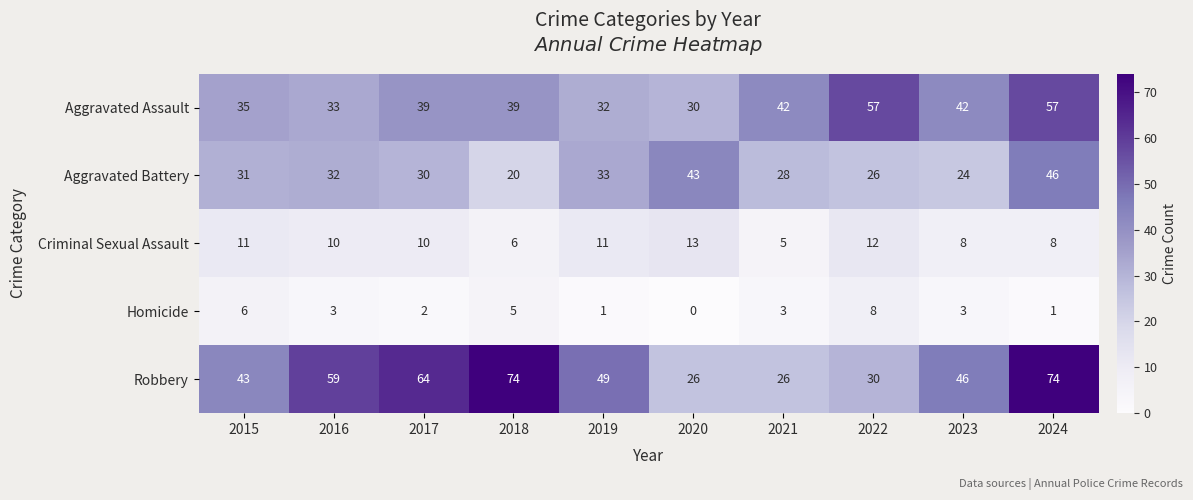

How many values in Homicide are above zero?

9